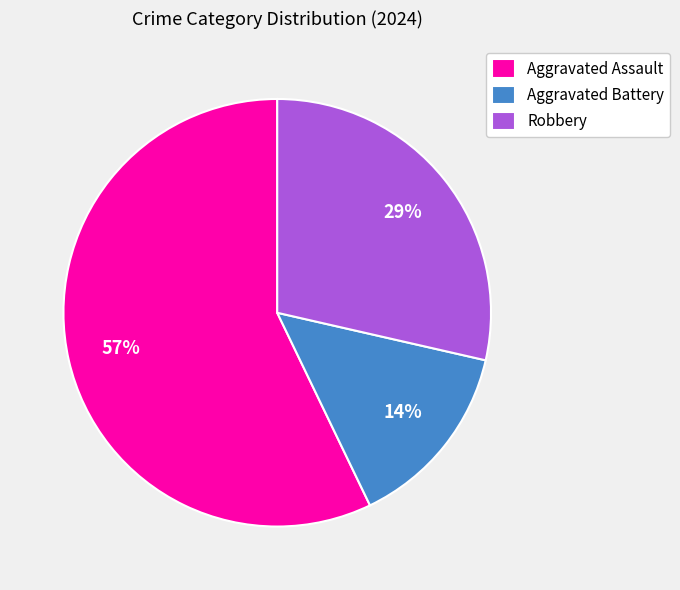

What percentage is the Robbery slice, to the nearest percent?

29%